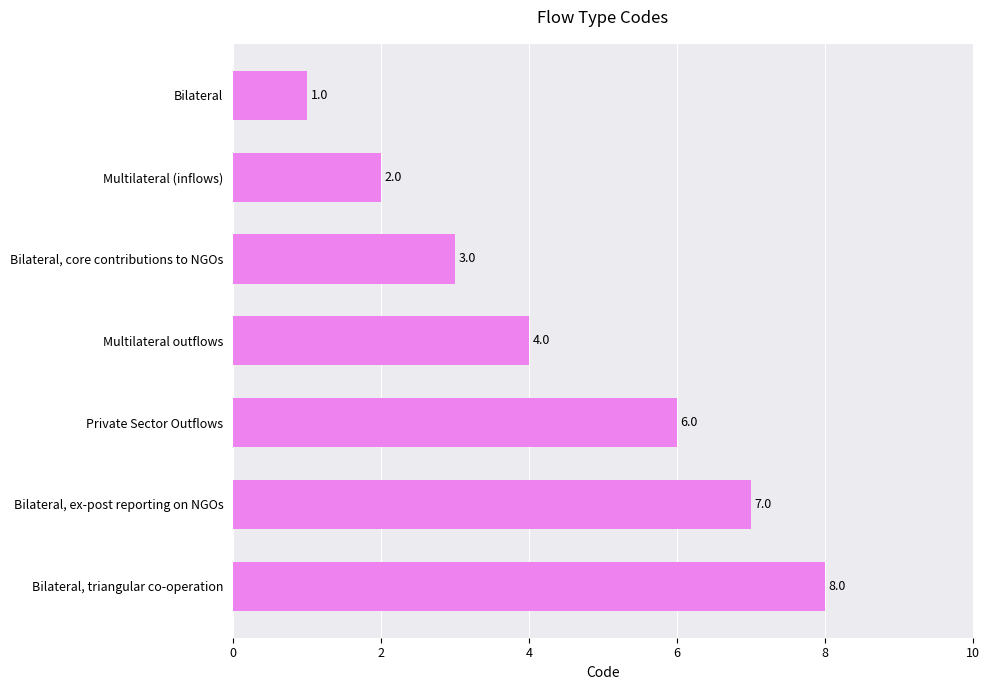

The chart shows a value of 4 at Multilateral outflows. True or false?

True